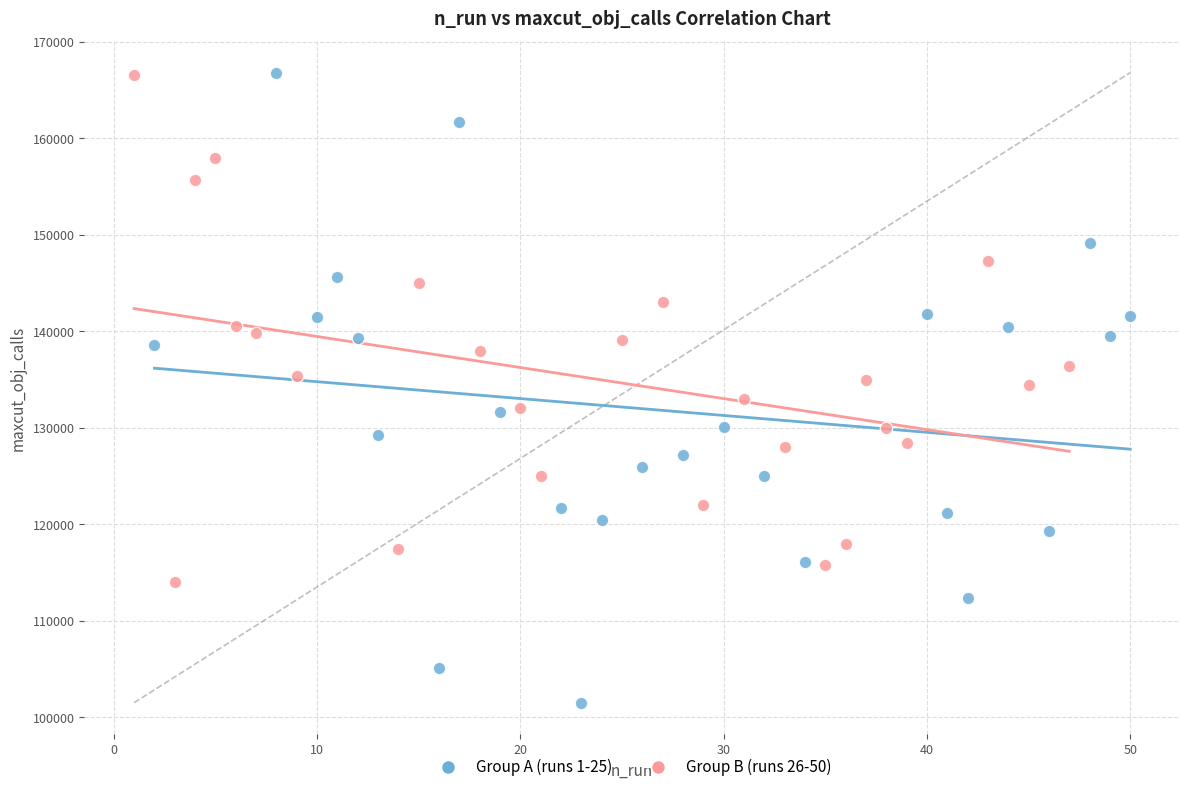

Which series has the widest spread of Y values?

Group A (runs 1-25)